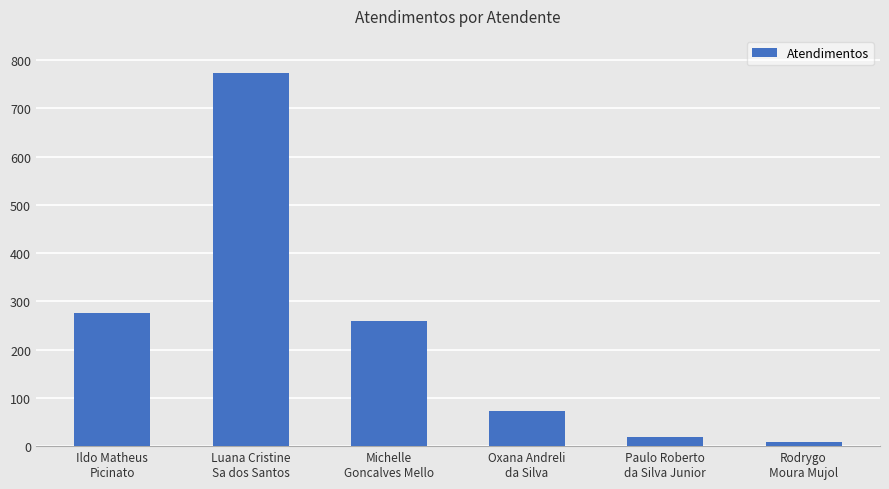

List the labels in order of value, largest first.

Luana Cristine
Sa dos Santos, Ildo Matheus
Picinato, Michelle
Goncalves Mello, Oxana Andreli
da Silva, Paulo Roberto
da Silva Junior, Rodrygo
Moura Mujol